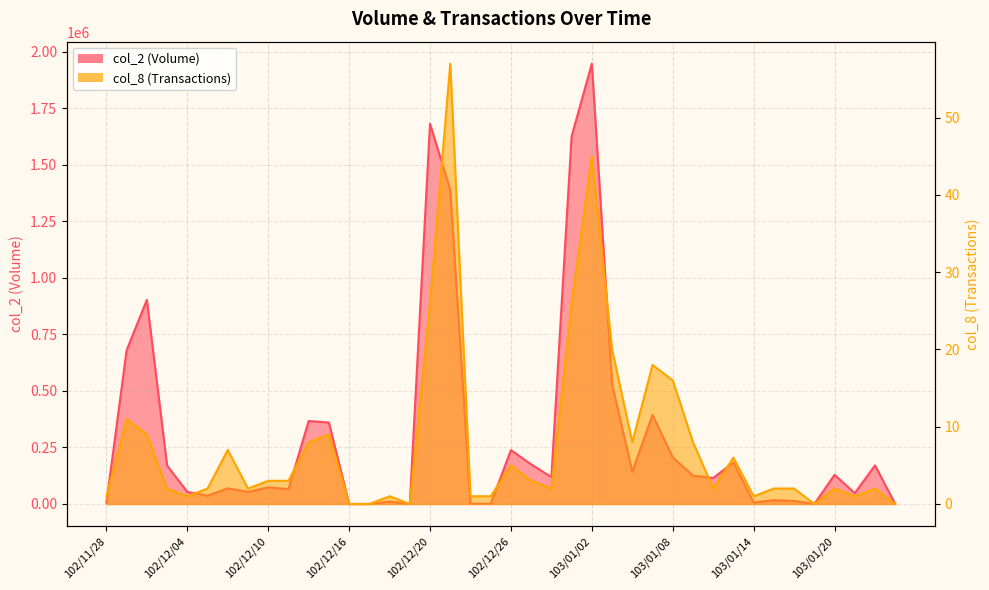

In col_2, how many points are lower than both neighbors (excluding endpoints)?

11